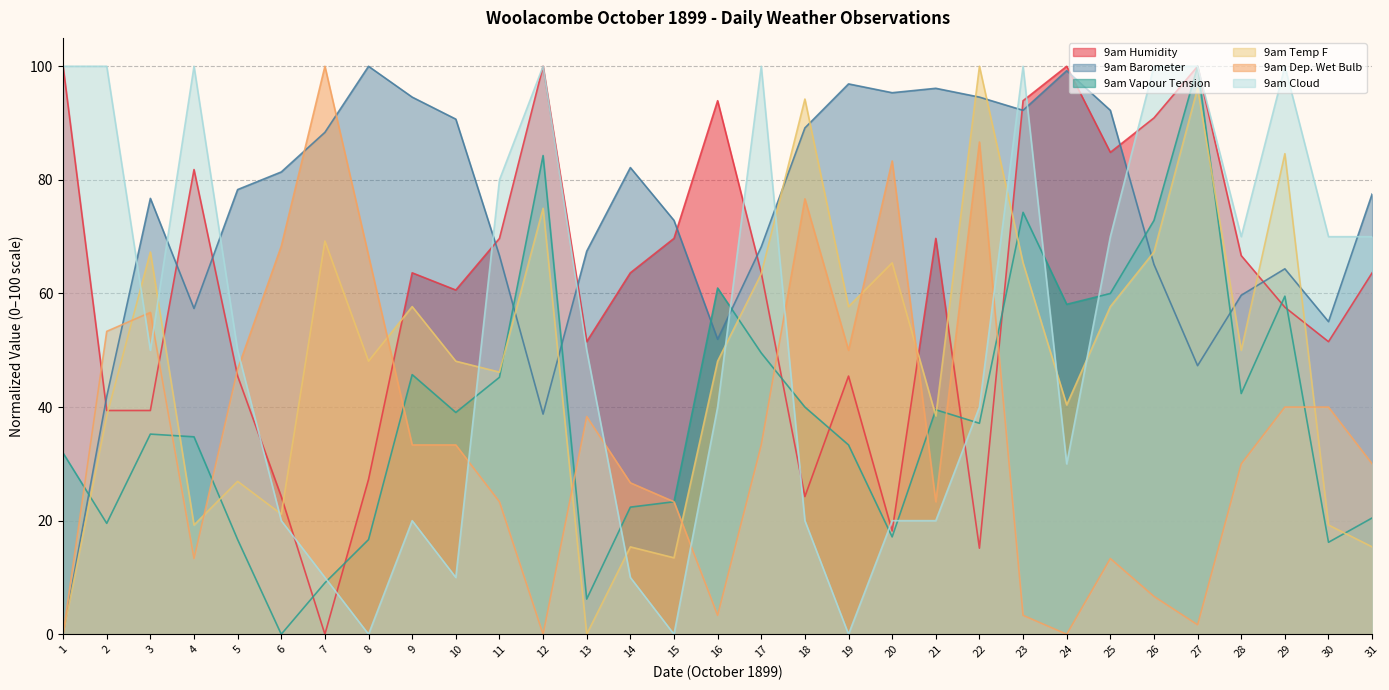

At which category does 9am Temp F reach its first local valley?

4